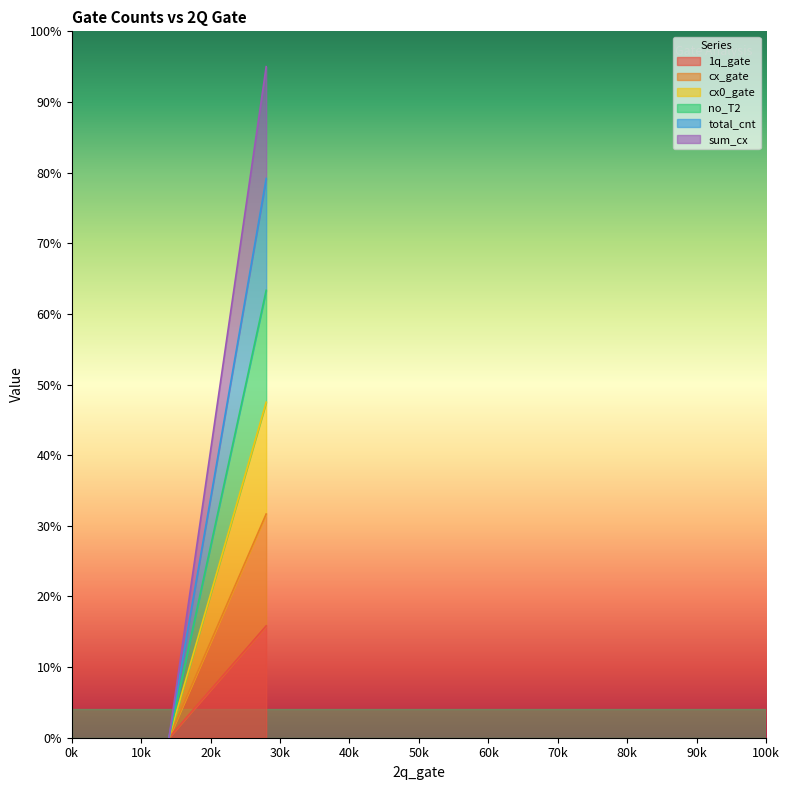

How many data points does each series have?

15